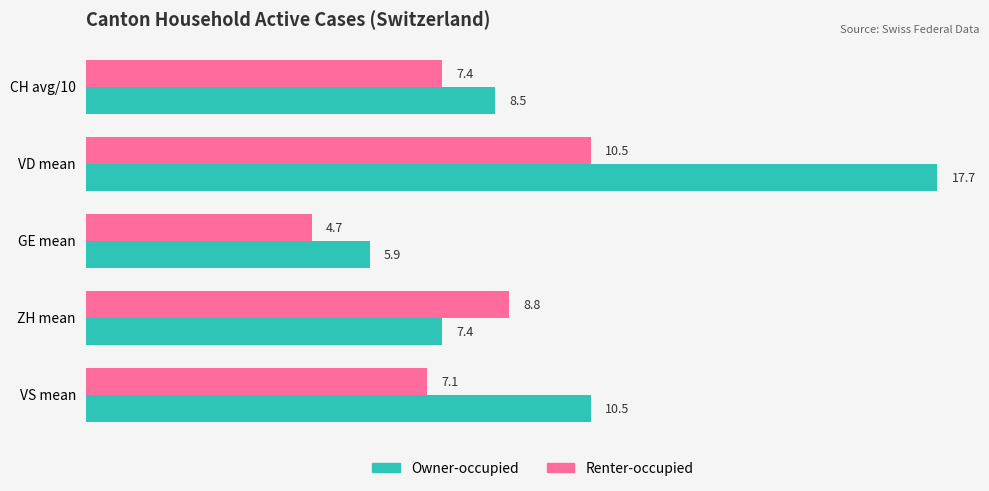

Which series has the largest range (max minus min)?

Owner-occupied